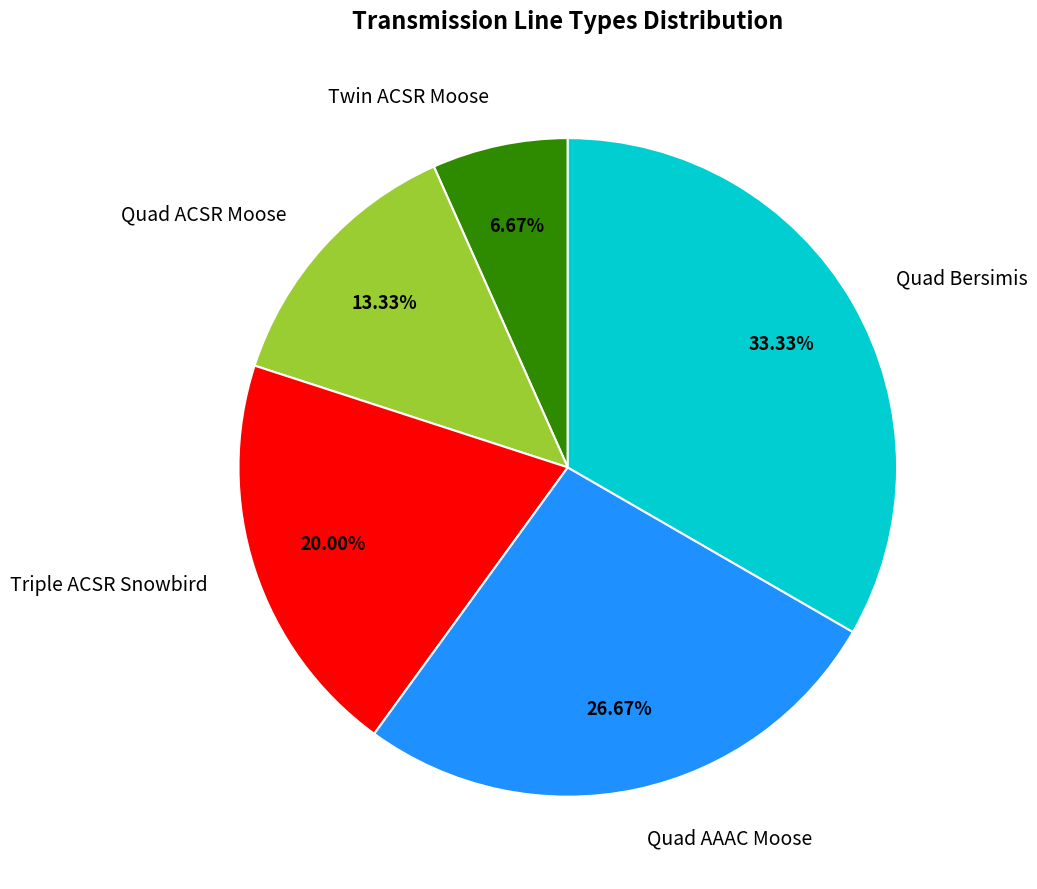

How many segments does this pie chart have?

5